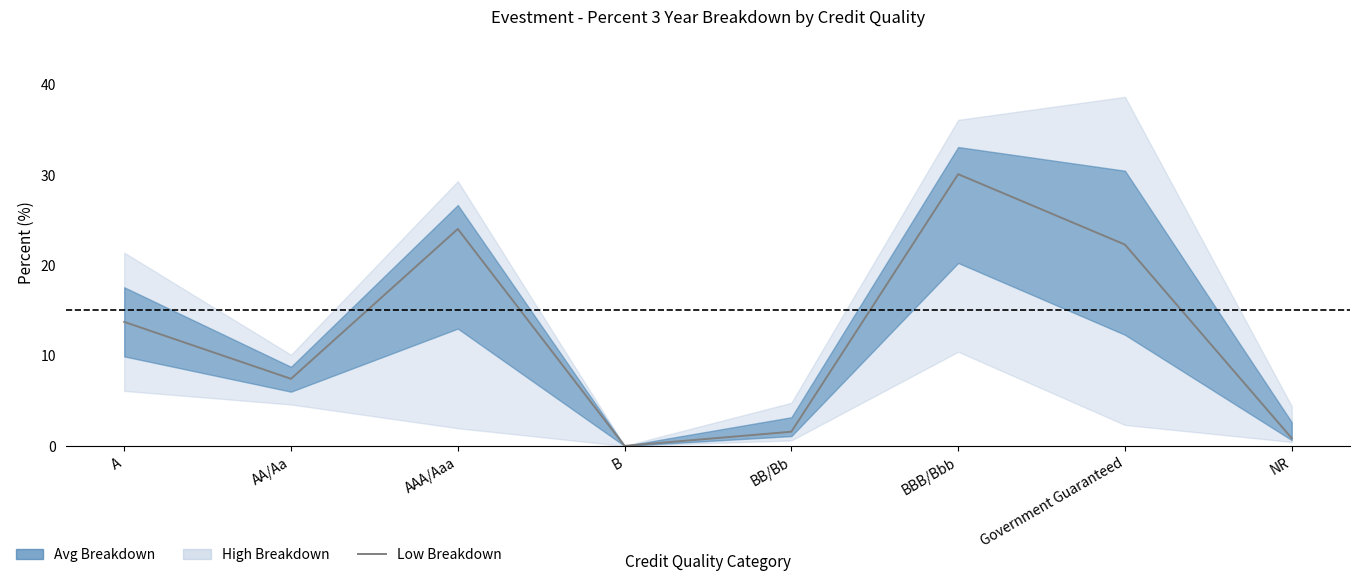

The chart shows a value of 7.4 at AA/Aa. True or false?

True